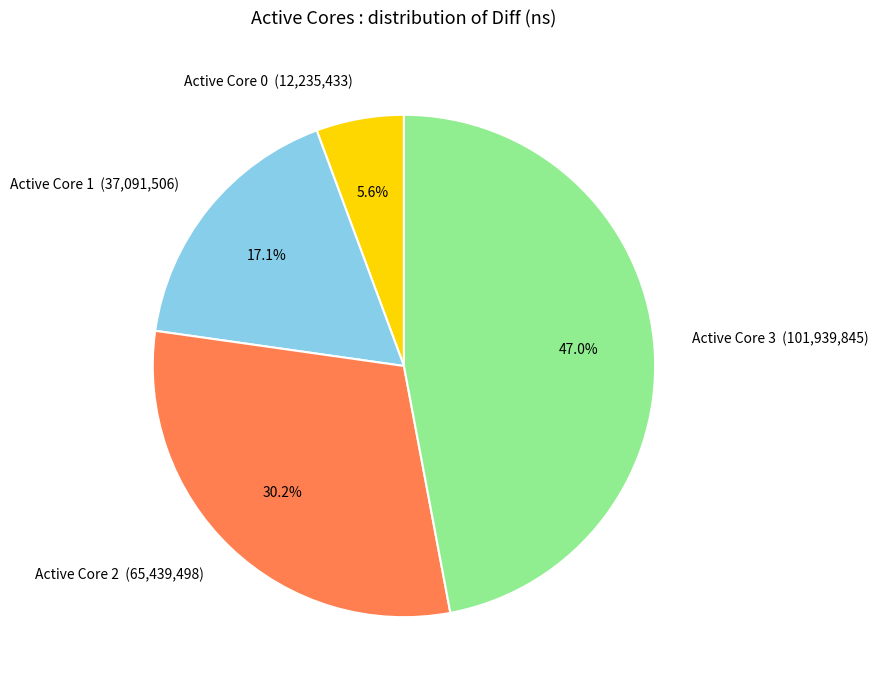

What percentage do Active Core 3 and Active Core 0 together represent?

52.7%